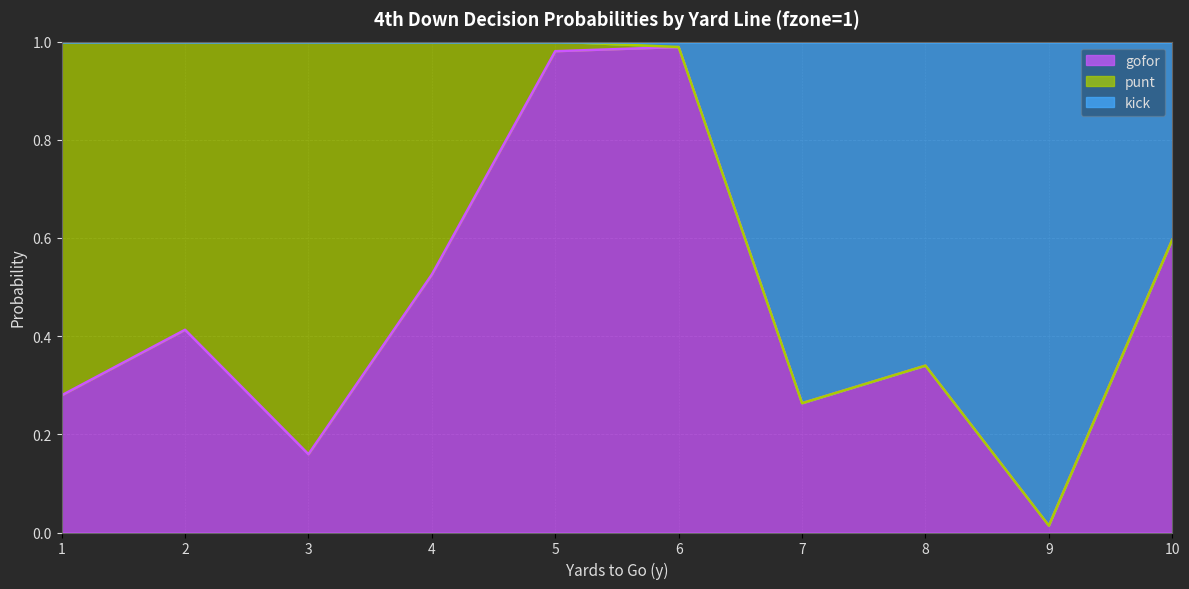

True or false: gofor has a value of 0.2 at 3.

True